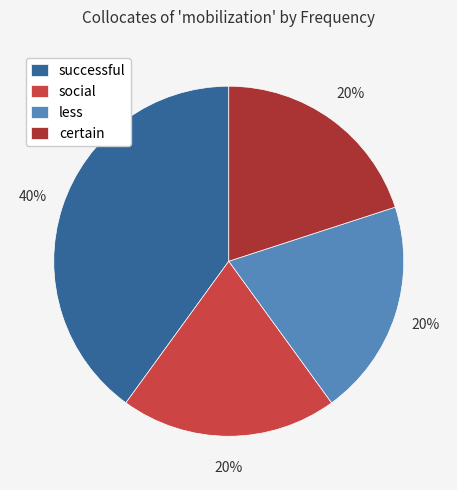

Does any single category account for the majority?

No